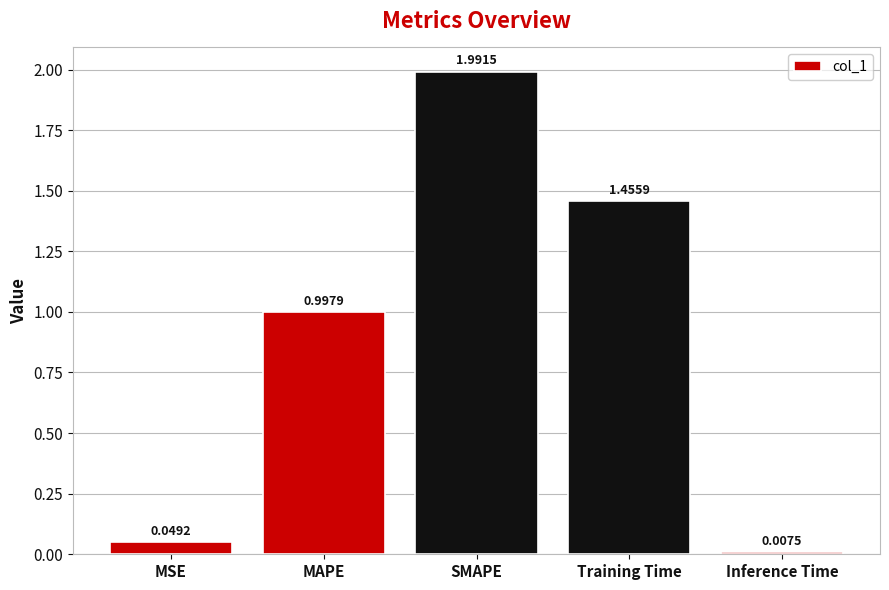

At which label is the value closest to 0?

Inference Time